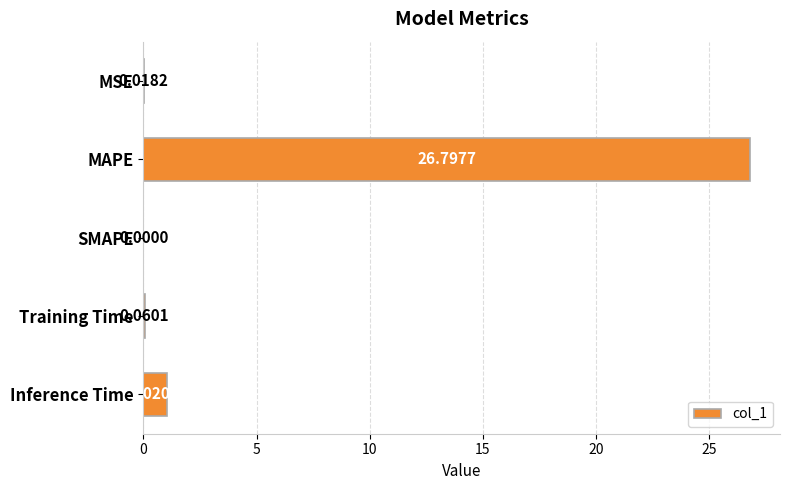

Which category has the highest value across all series?

MAPE